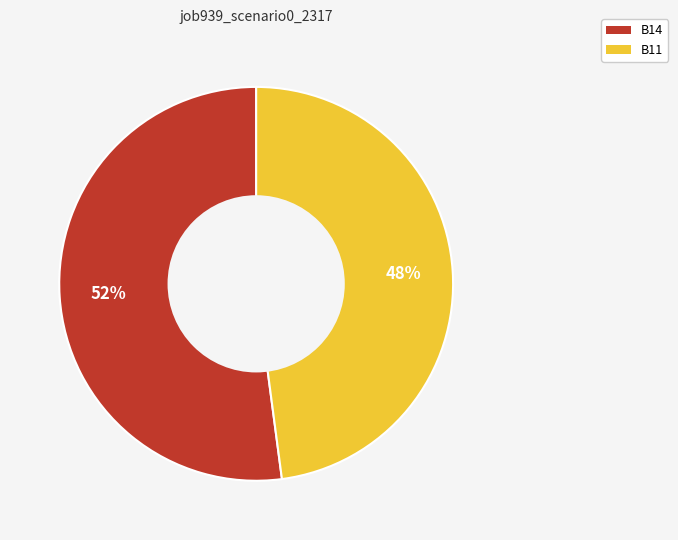

To the nearest percent, what is the average slice percentage?

50%